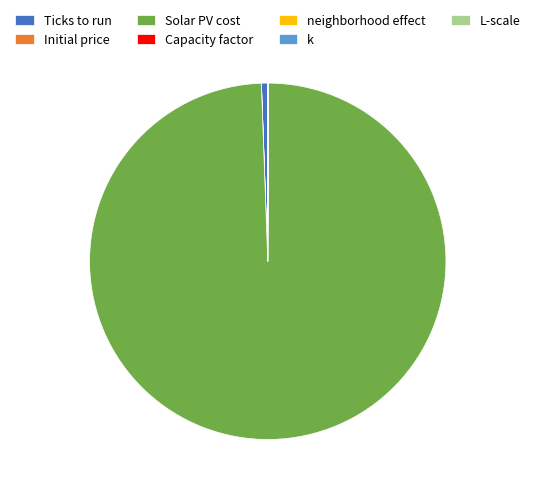

What is the largest slice in the pie chart?

Solar PV cost